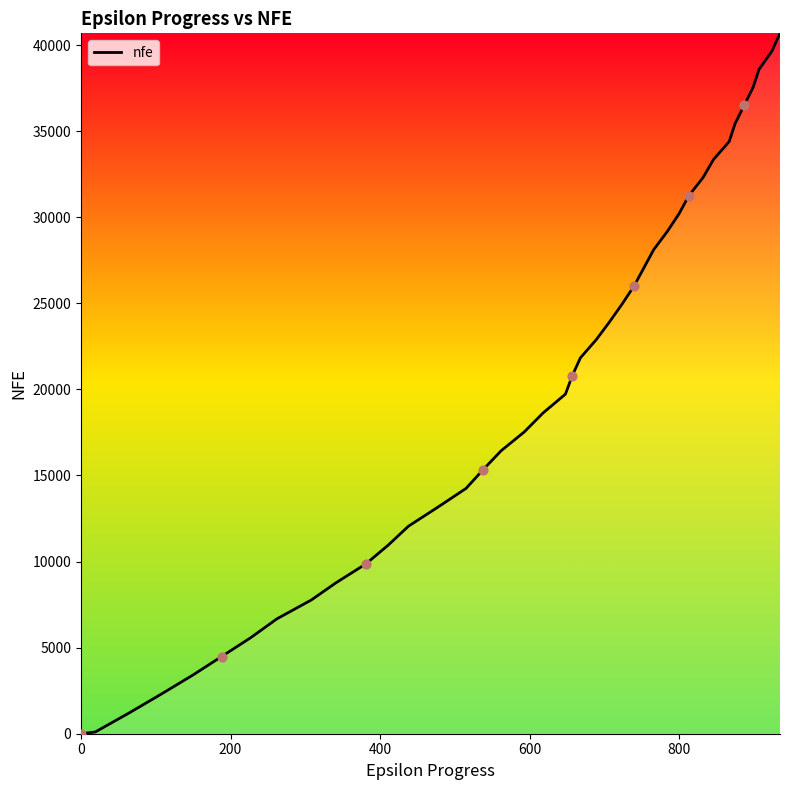

What is the maximum value shown in the chart?

40682